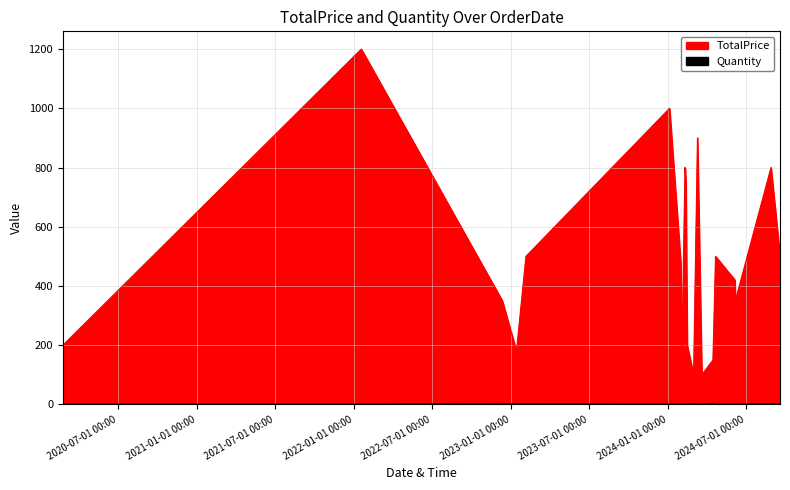

How many lines are shown in the chart?

2